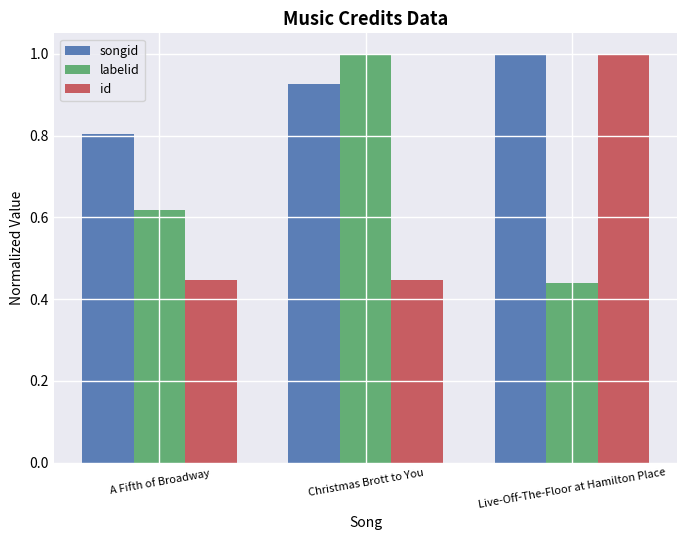

Which category has the highest value in the songid series?

Live-Off-The-Floor at Hamilton Place